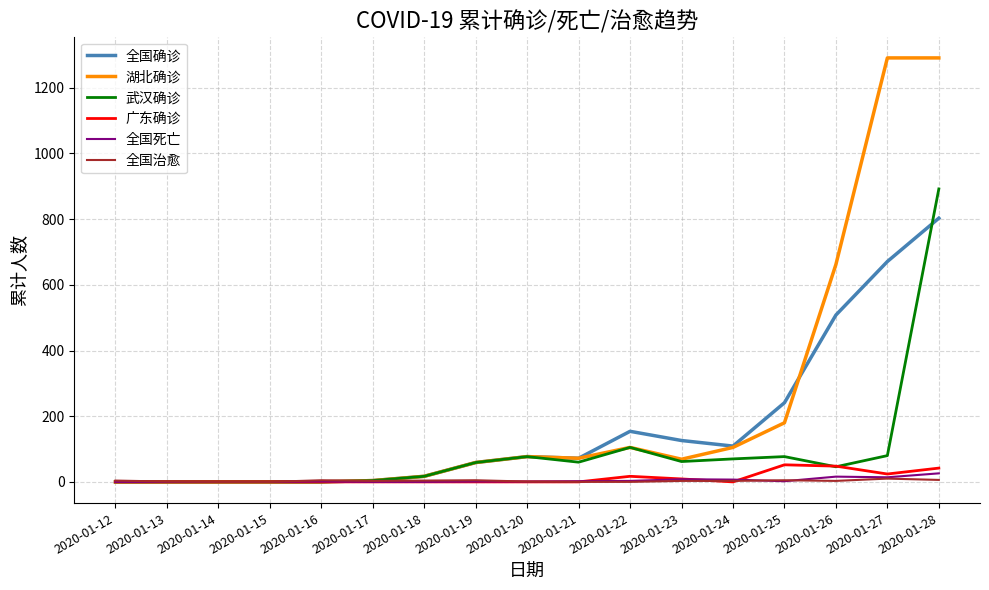

Which series has the widest spread of values?

湖北确诊